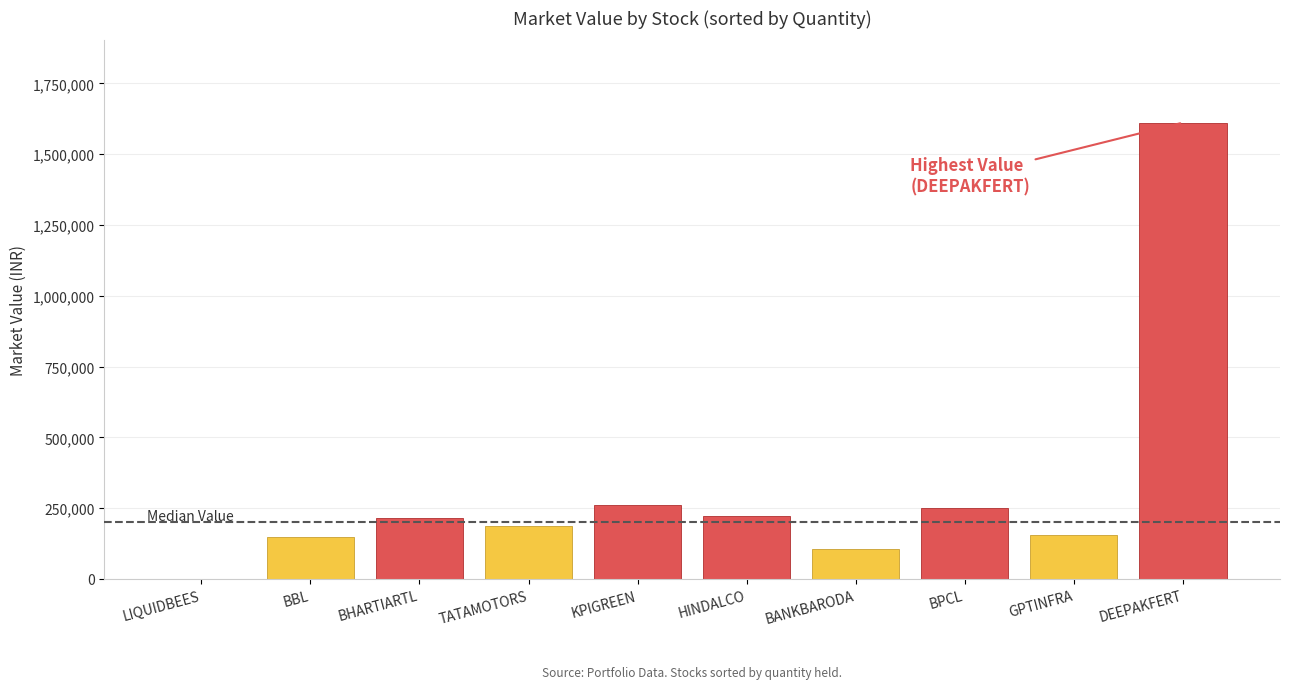

How many data points are less than 216297?

5